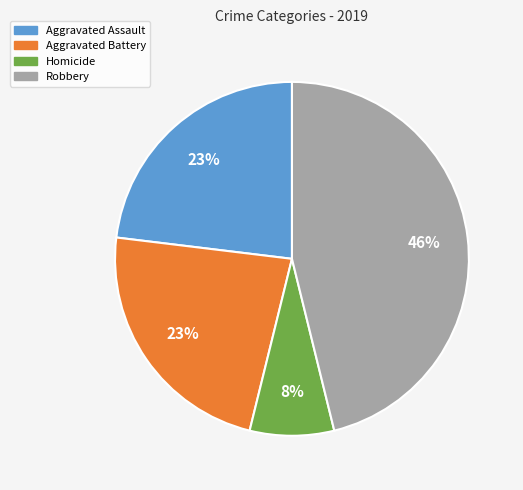

To the nearest percent, what is the average slice percentage?

25%